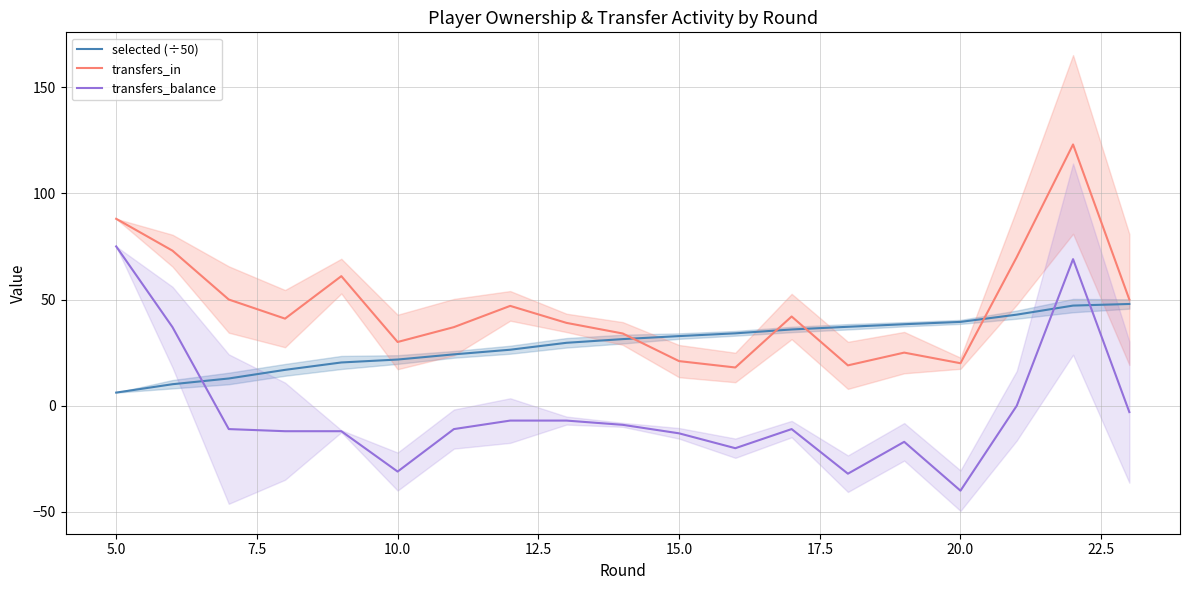

Reading left to right, transcribe all the data shown in this chart.

selected (÷50): 6.2	10.1	12.8	16.9	20.4	21.7	24.2	26.4	29.6	31.4	32.8	34.1	35.9	37.2	38.4	39.5	42.9	47.1	47.9
transfers_in: 88.0	73.0	50.0	41.0	61.0	30.0	37.0	47.0	39.0	34.0	21.0	18.0	42.0	19.0	25.0	20.0	70.0	123.0	50.0
transfers_balance: 75.0	37.0	-11.0	-12.0	-12.0	-31.0	-11.0	-7.0	-7.0	-9.0	-13.0	-20.0	-11.0	-32.0	-17.0	-40.0	0.0	69.0	-3.0